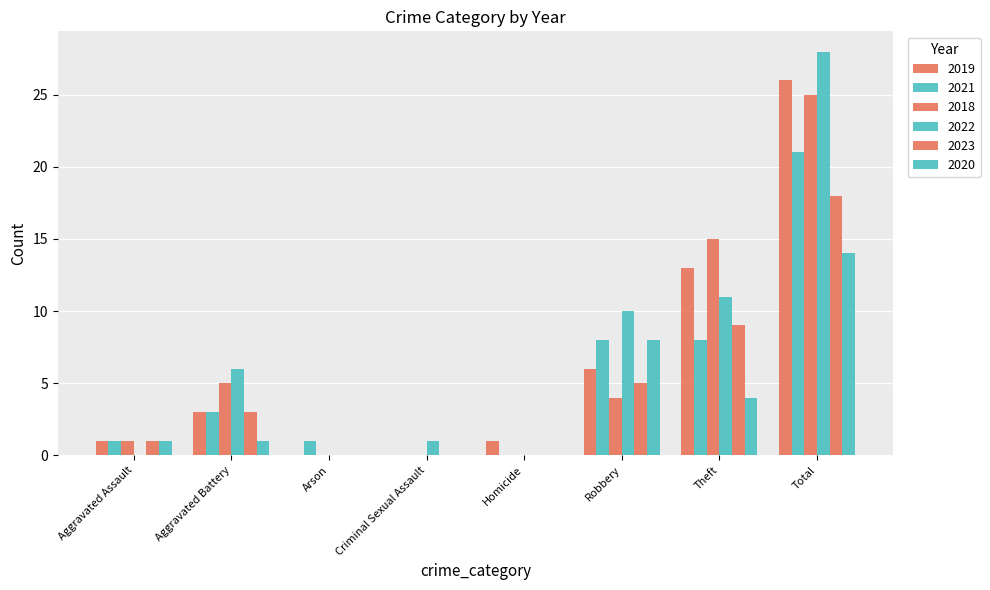

Is it true that 2023 equals 0 at Arson?

True